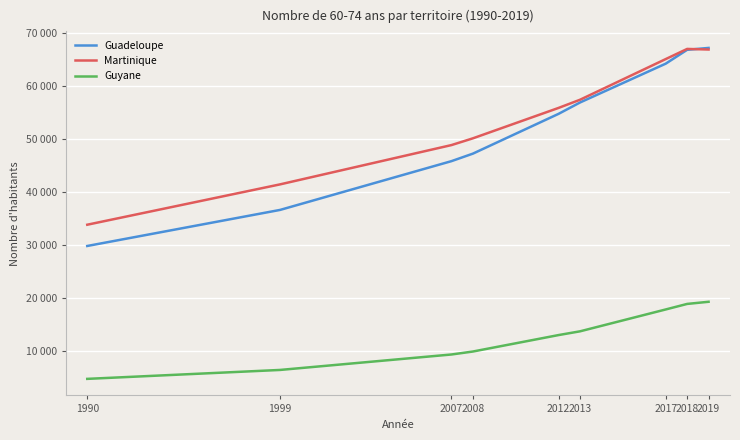

What are all the series names shown in the legend?

Guadeloupe, Martinique, Guyane